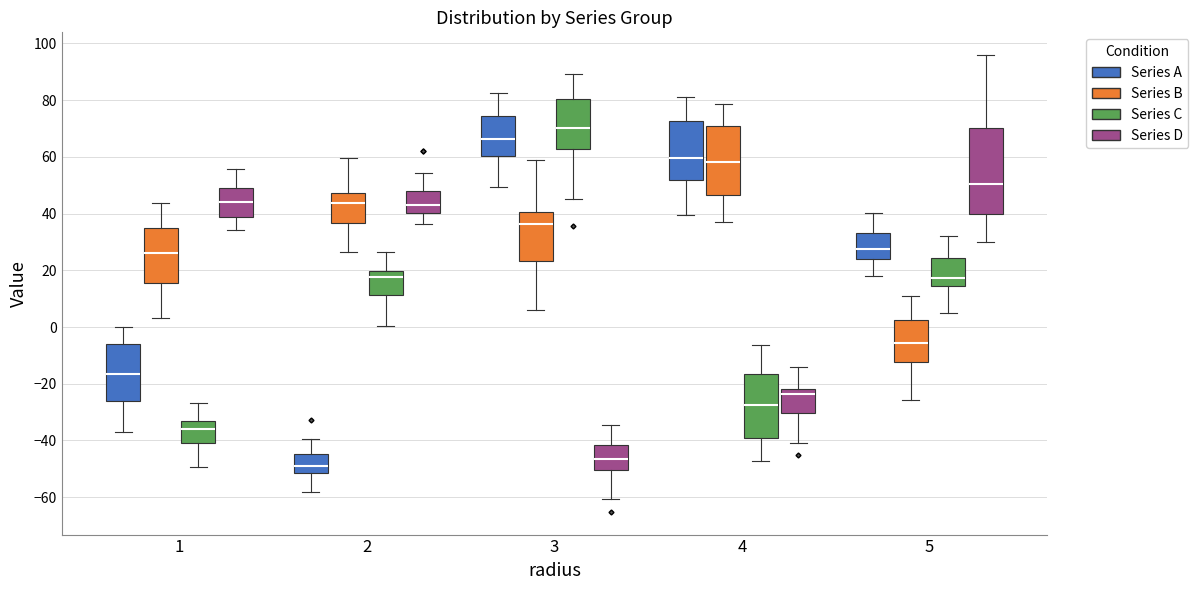

Where does the lower whisker of the box for 5 (Series C) end on the y-axis? The values are not printed on the chart, so give them approximately, as read against the axis.

4